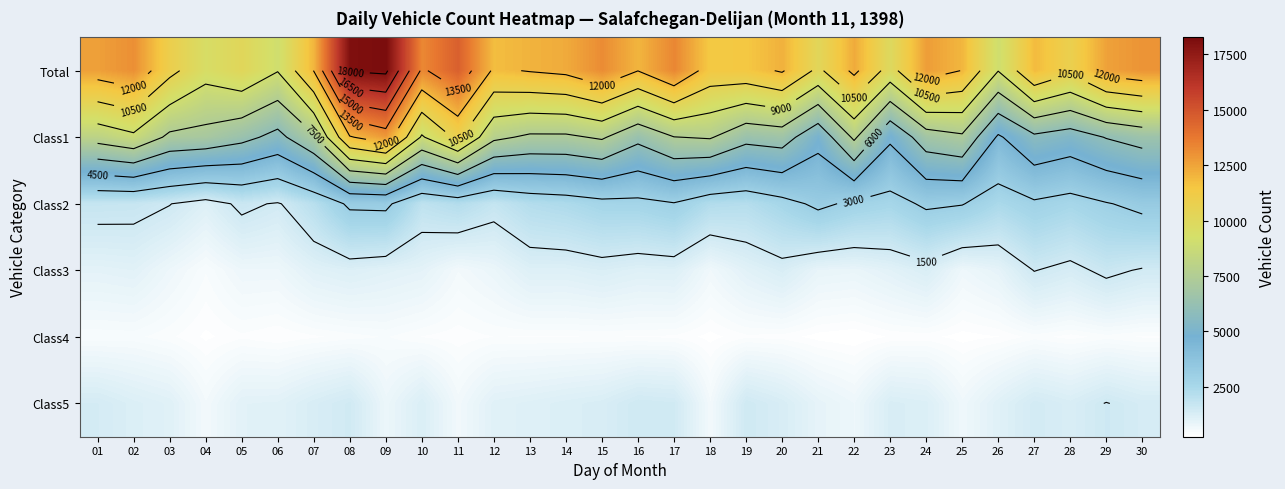

At which category is the sum across all series the highest?

09